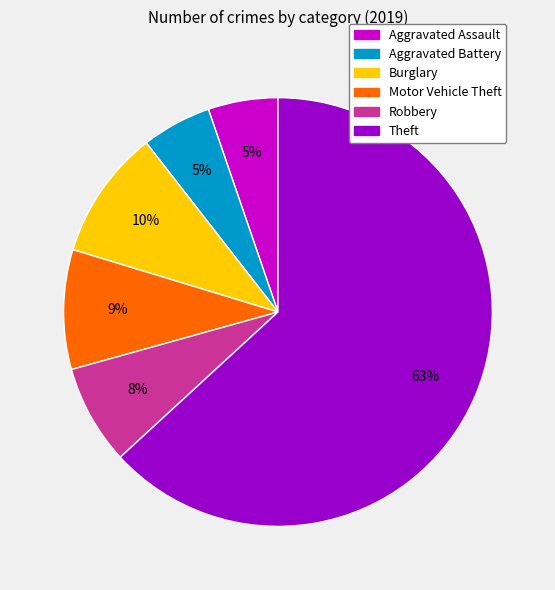

Which category has the biggest portion of the pie?

Theft